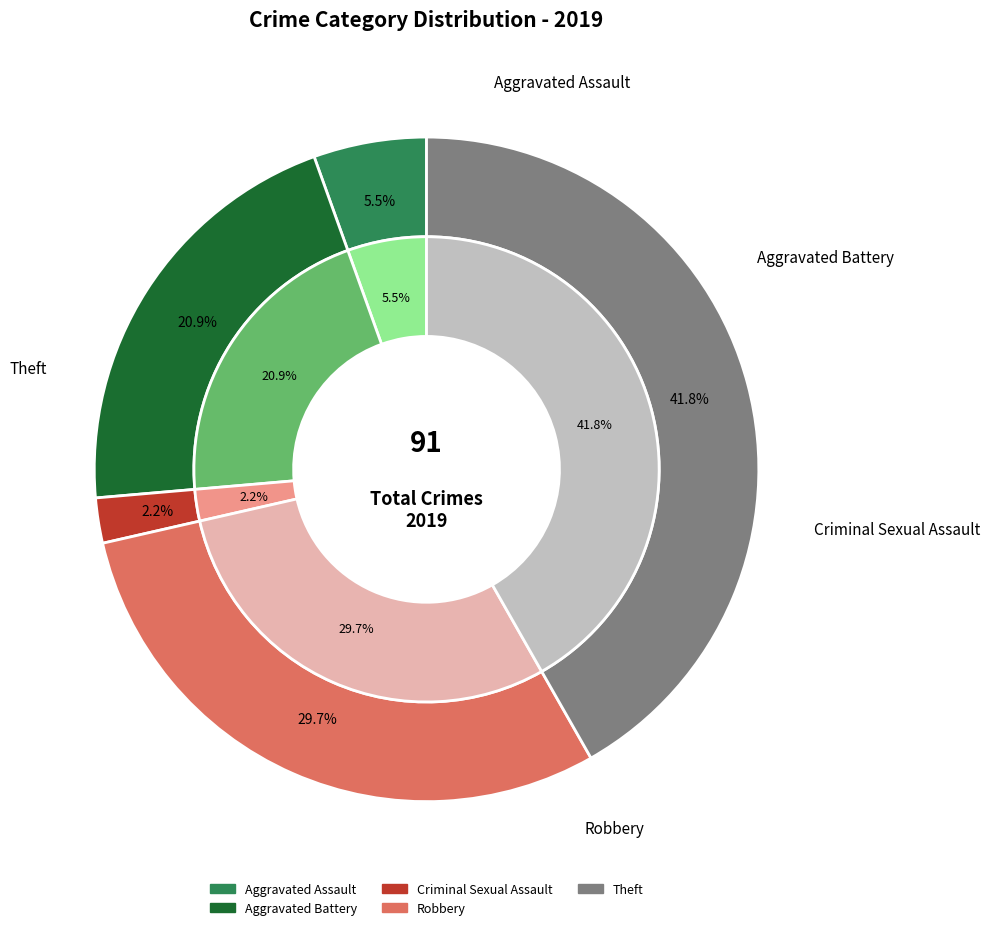

To the nearest percent, what portion does Aggravated Assault represent?

5%